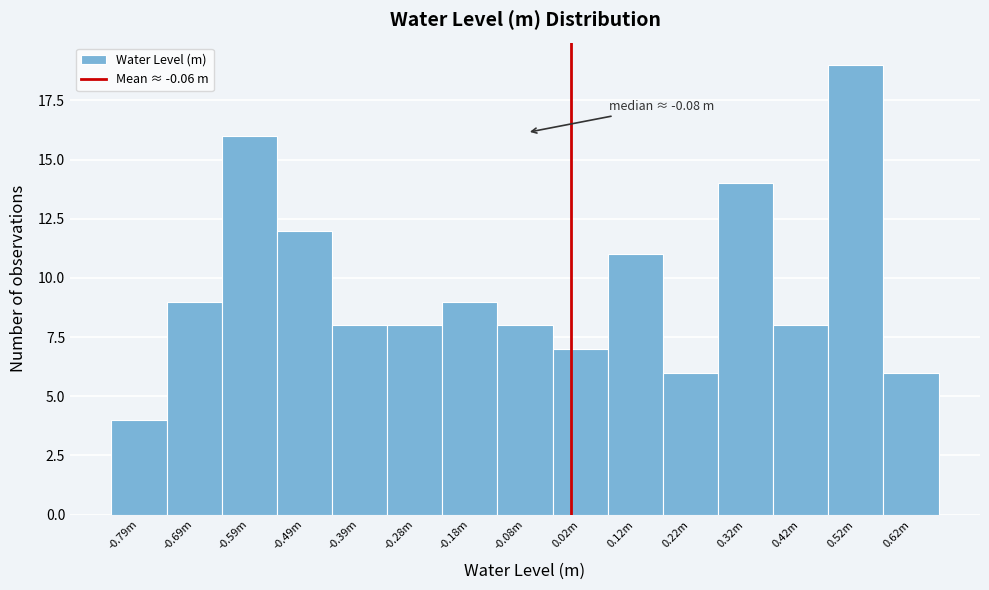

Reading left to right, what are all the values shown in this chart?

-0.79m=4	-0.69m=9	-0.59m=16	-0.49m=12	-0.39m=8	-0.28m=8	-0.18m=9	-0.08m=8	0.02m=7	0.12m=11	0.22m=6	0.32m=14	0.42m=8	0.52m=19	0.62m=6